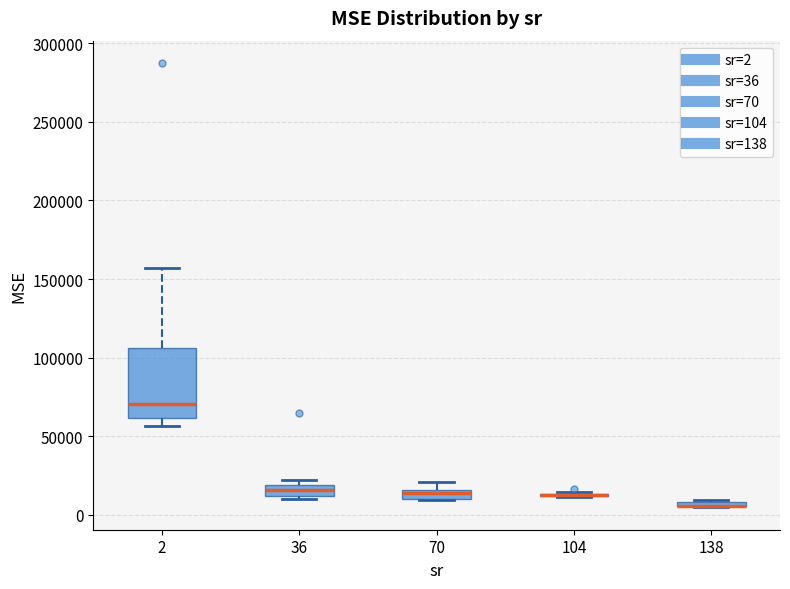

Where does the median line of the box at x = 36 sit on the y-axis? The values are not printed on the chart, so give them approximately, as read against the axis.

15000